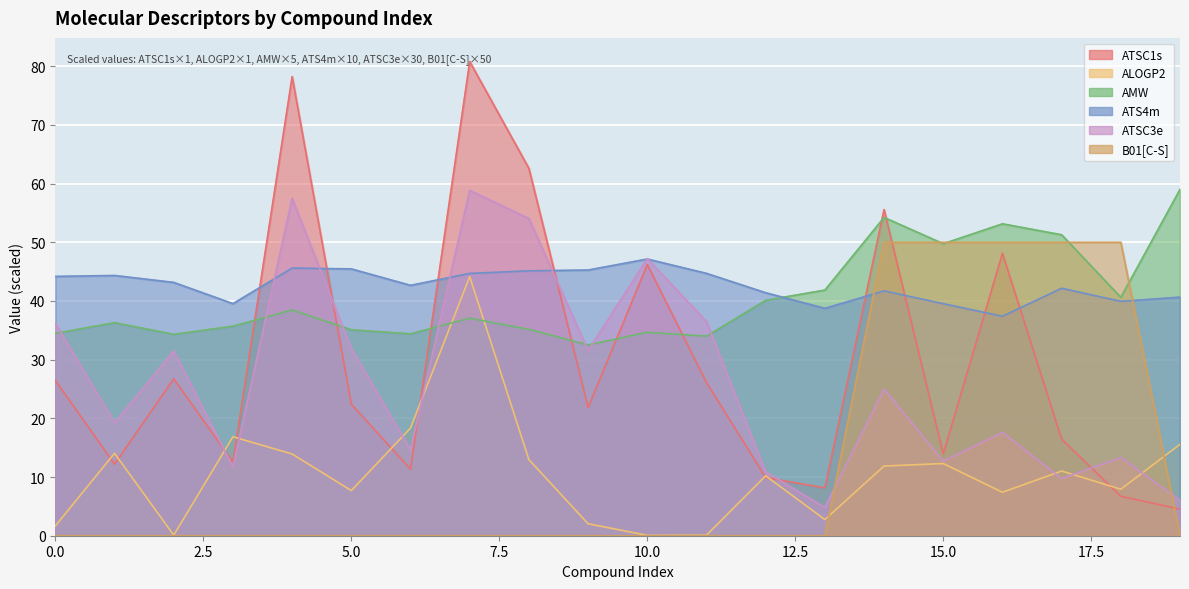

What is the value of the ATS4m point at the 5th from the left?

45.6